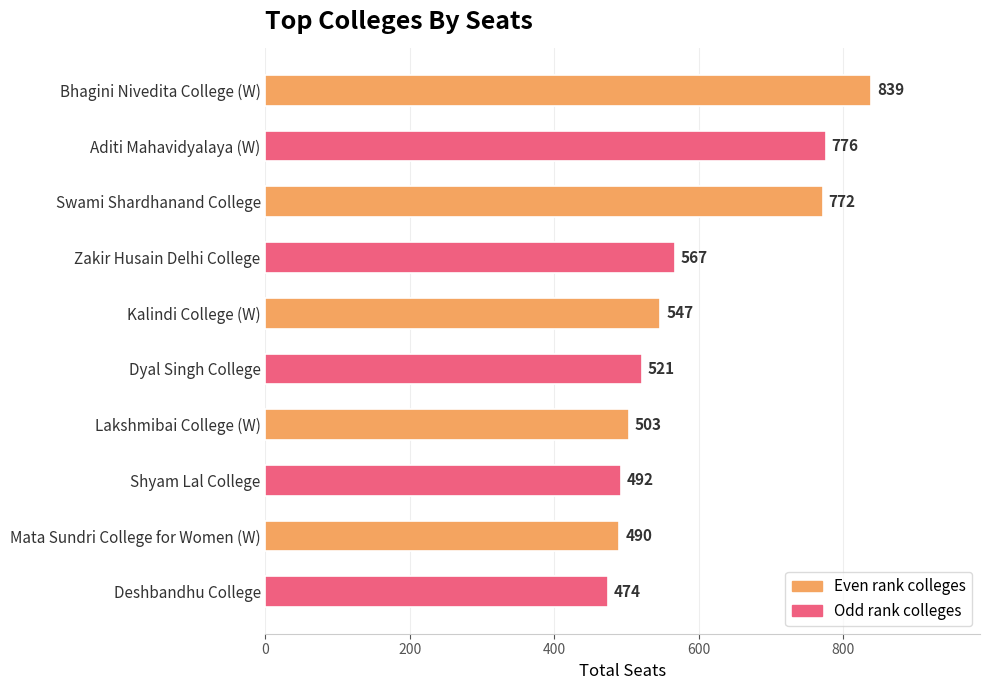

Reading top to bottom, list all the values displayed in this chart.

Bhagini Nivedita College (W)=839	Aditi Mahavidyalaya (W)=776	Swami Shardhanand College=772	Zakir Husain Delhi College=567	Kalindi College (W)=547	Dyal Singh College=521	Lakshmibai College (W)=503	Shyam Lal College=492	Mata Sundri College for Women (W)=490	Deshbandhu College=474